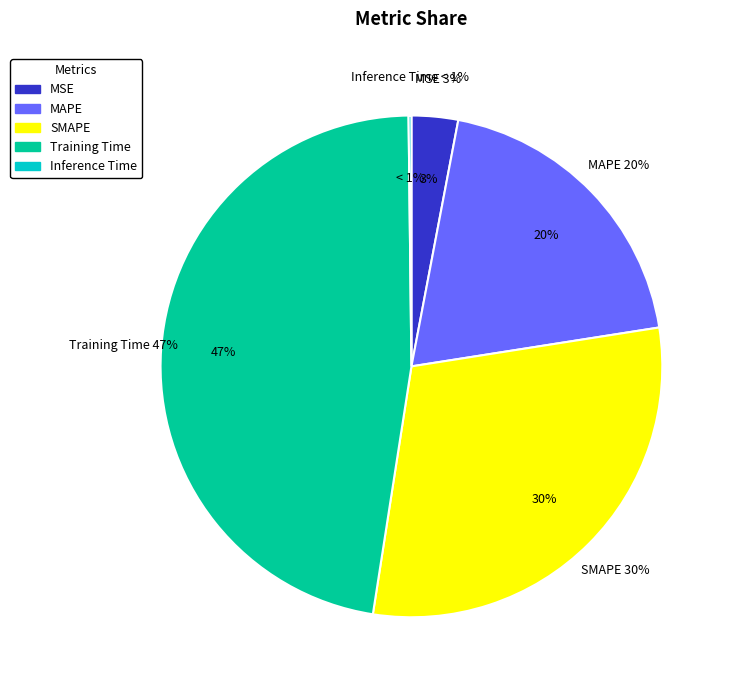

To the nearest percent, what is the difference between the largest and smallest slice percentages?

47%